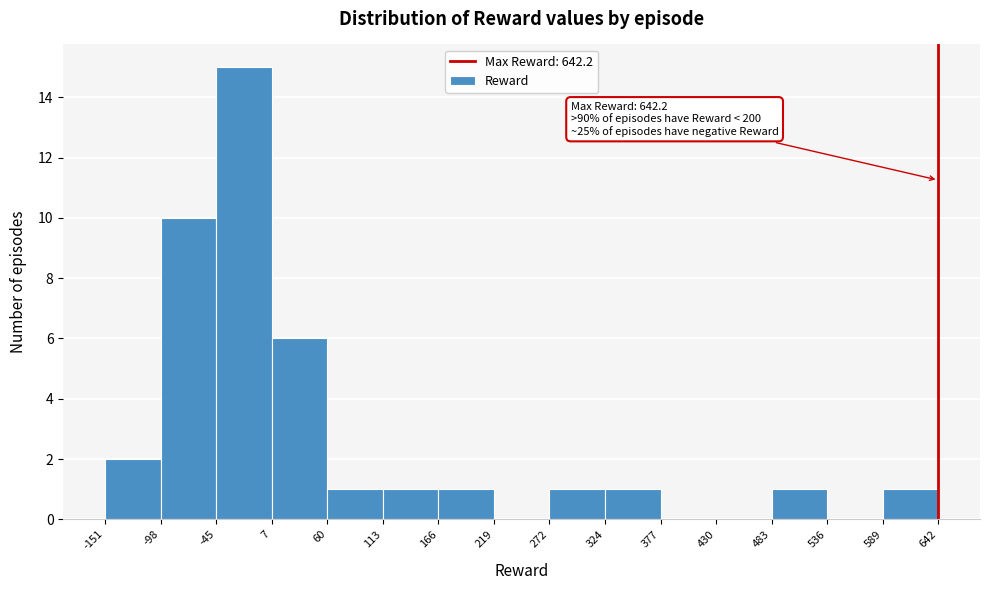

Which range on the x-axis has the tallest bar?

-45 to 7